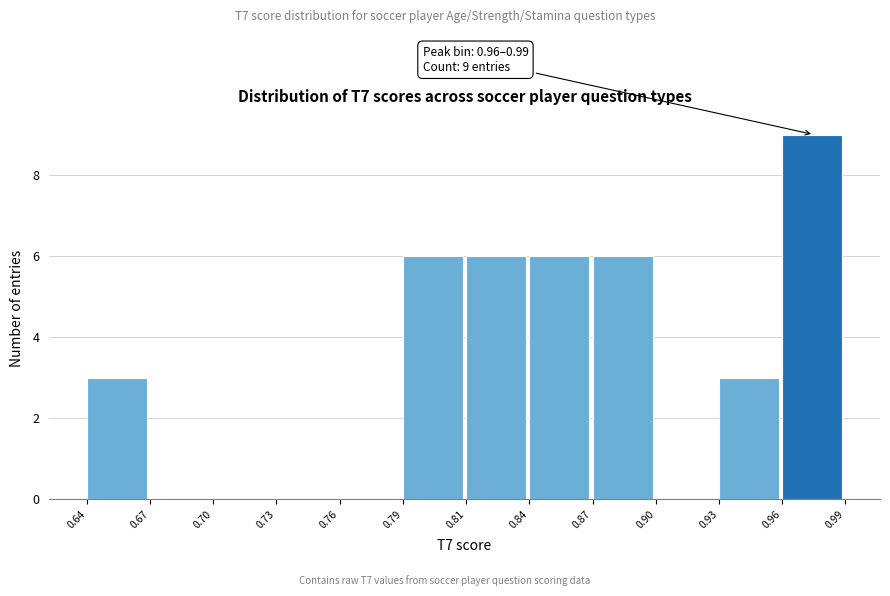

Reading left to right, extract all data points from this chart.

0.64=3	0.67=0	0.70=0	0.73=0	0.76=0	0.79=6	0.81=6	0.84=6	0.87=6	0.90=0	0.93=3	0.96=9